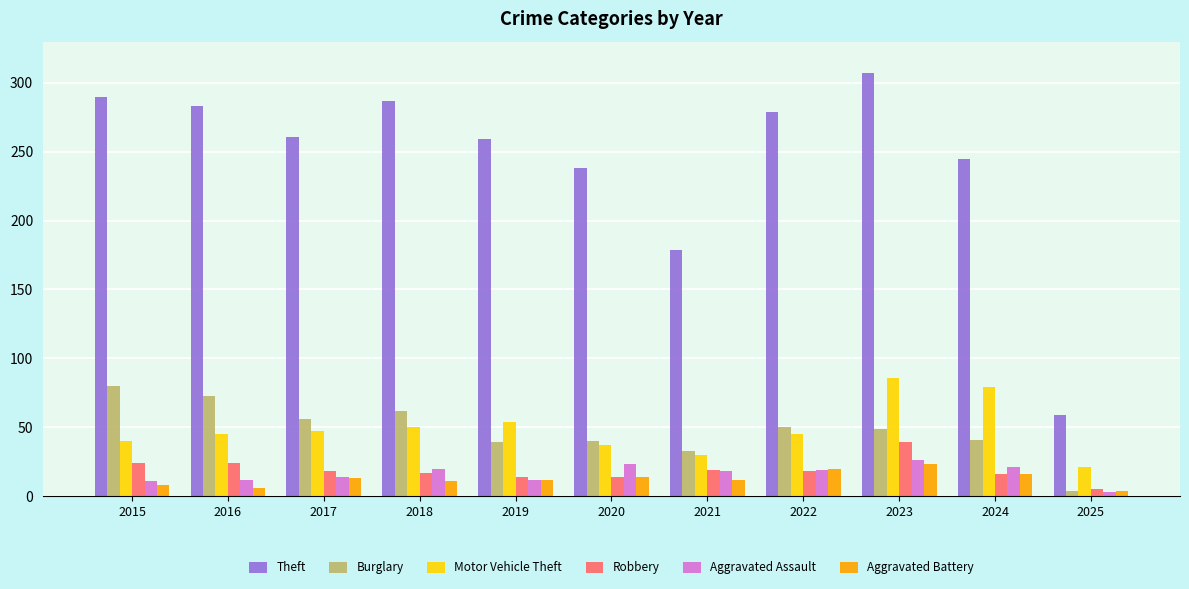

What is the value of the Aggravated Assault bar at the 5th from the left?

12